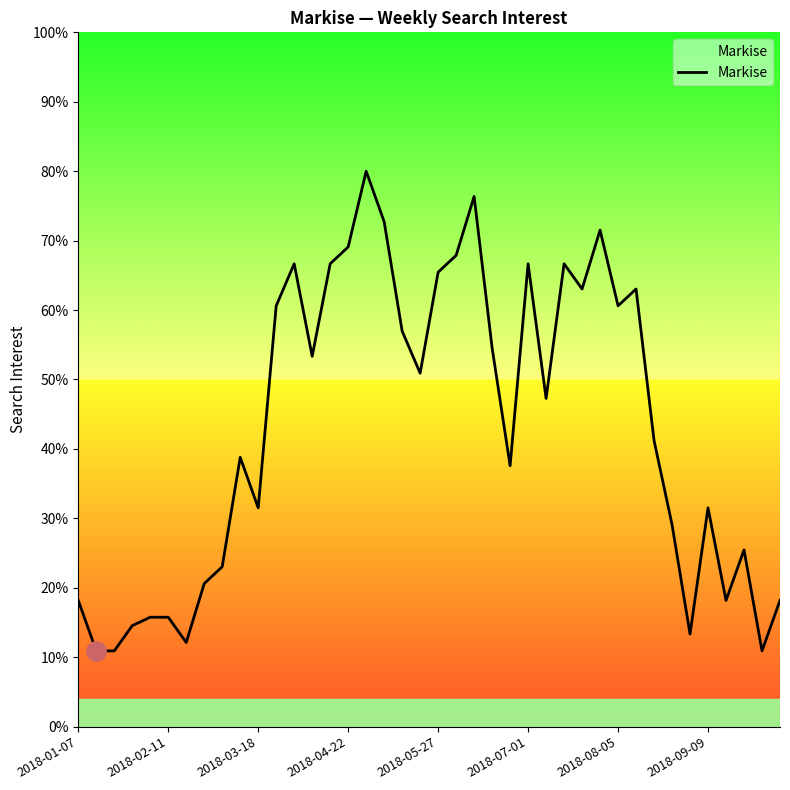

Does the chart have visible grid lines?

No